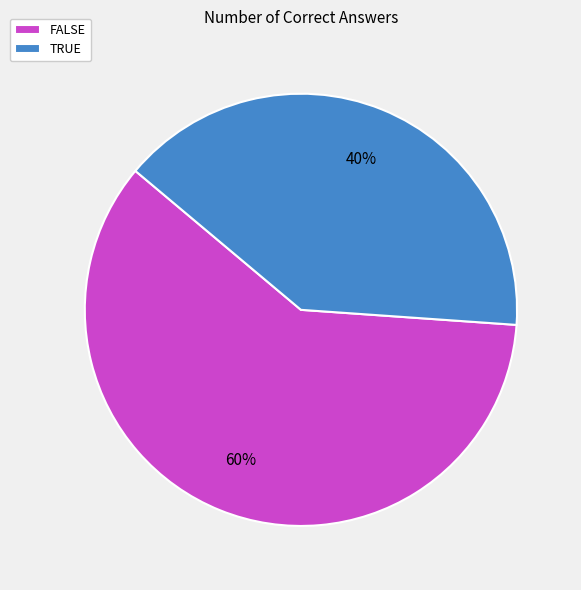

Which category has the biggest portion of the pie?

FALSE